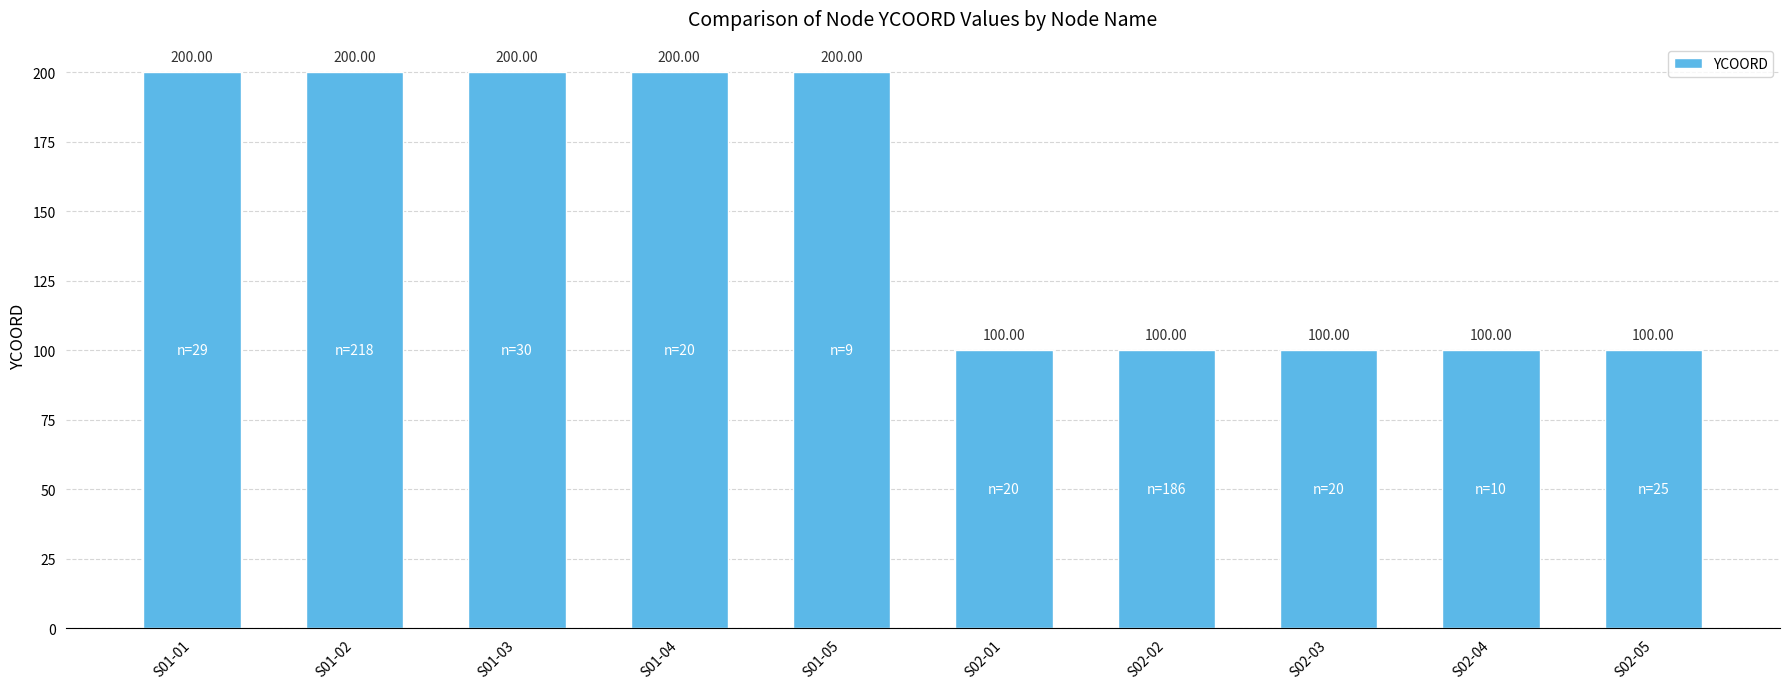

How many bars are there in total?

10